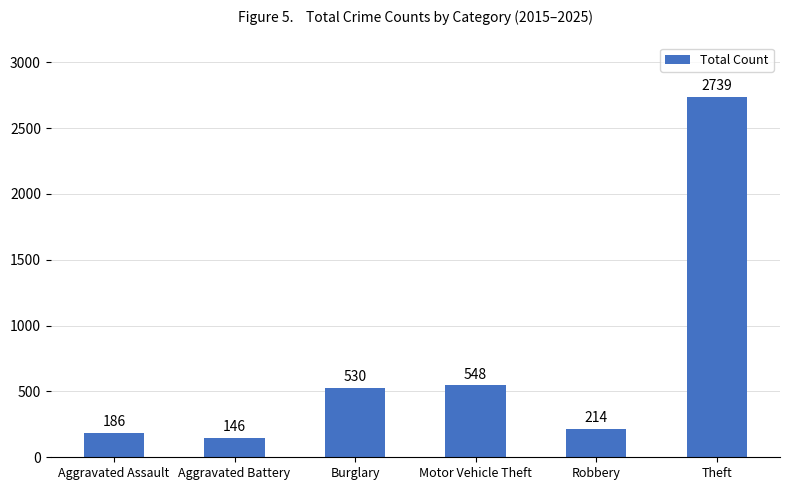

What is the difference between the second highest and second lowest values?

362